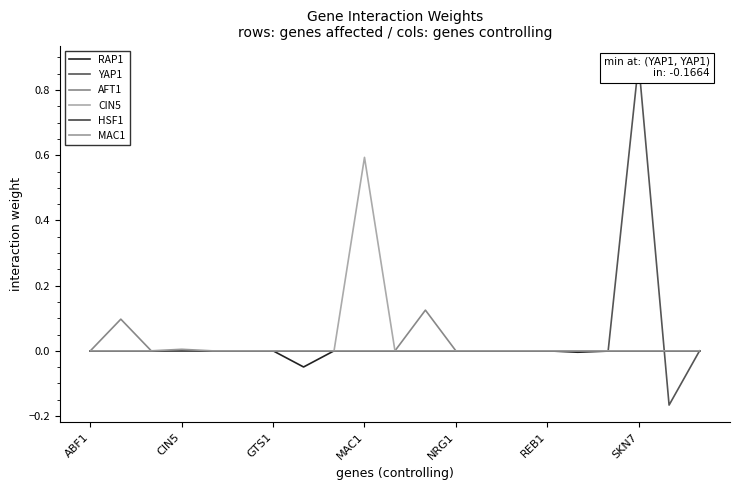

What are all the series names shown in the legend?

RAP1, YAP1, AFT1, CIN5, HSF1, MAC1